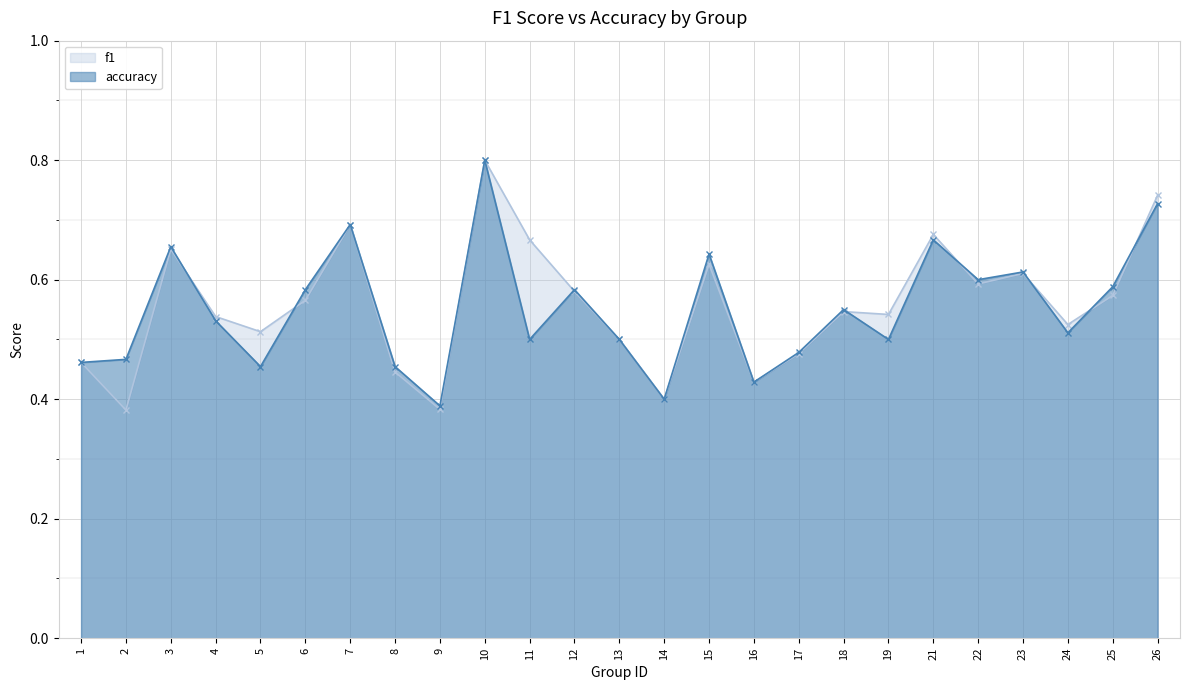

True or false: accuracy has a value of 0.2 at 5.

False